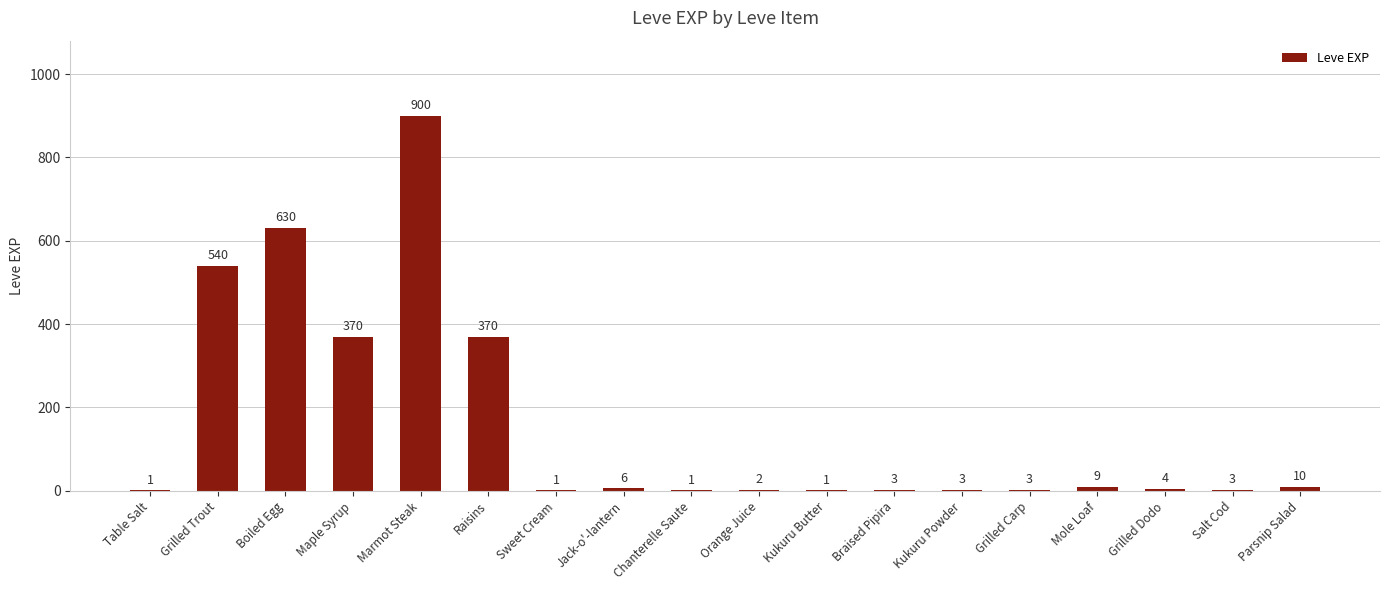

What is the maximum value shown in the chart?

900